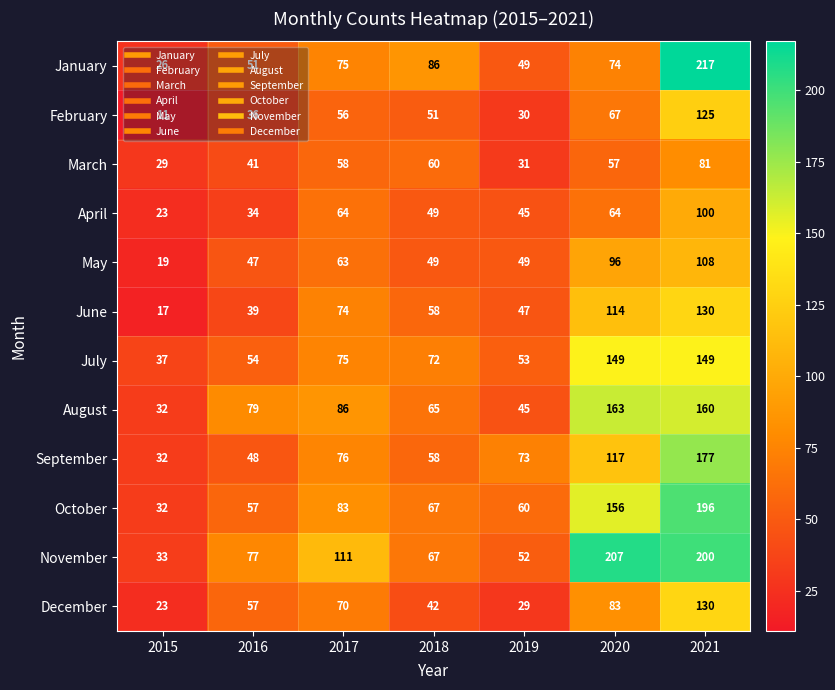

What is the sum of all February values?

376